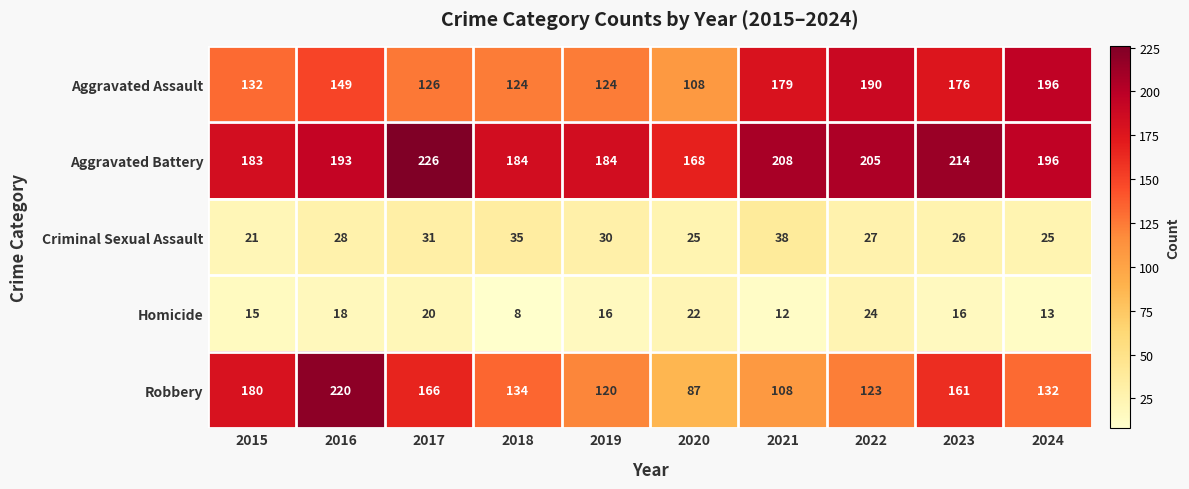

Is it true that Robbery equals 56 at 2020?

False